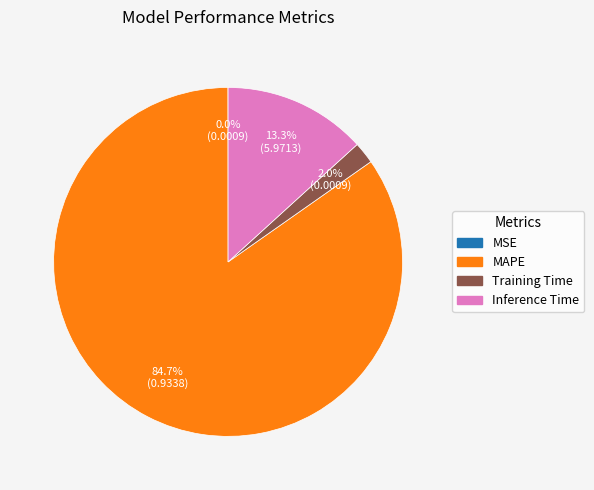

Does Training Time account for over 50% of the chart?

No